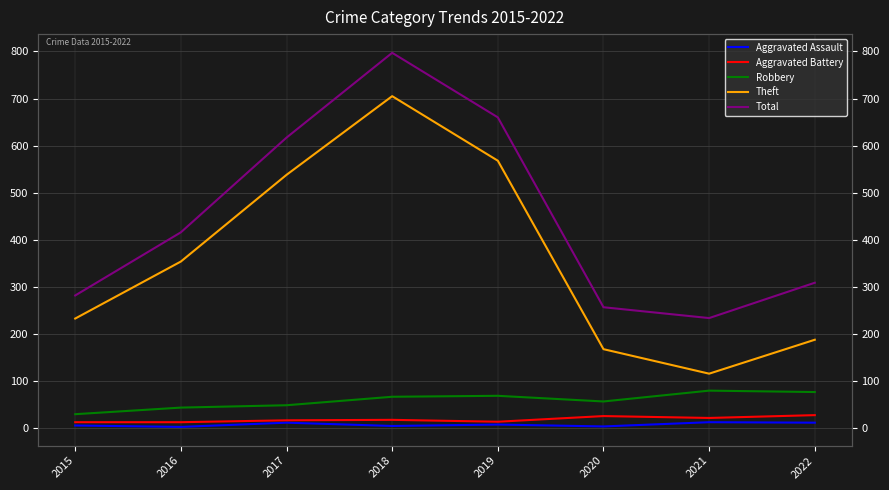

List the labels in order of Aggravated Battery value, smallest first.

2015, 2016, 2019, 2017, 2018, 2021, 2020, 2022